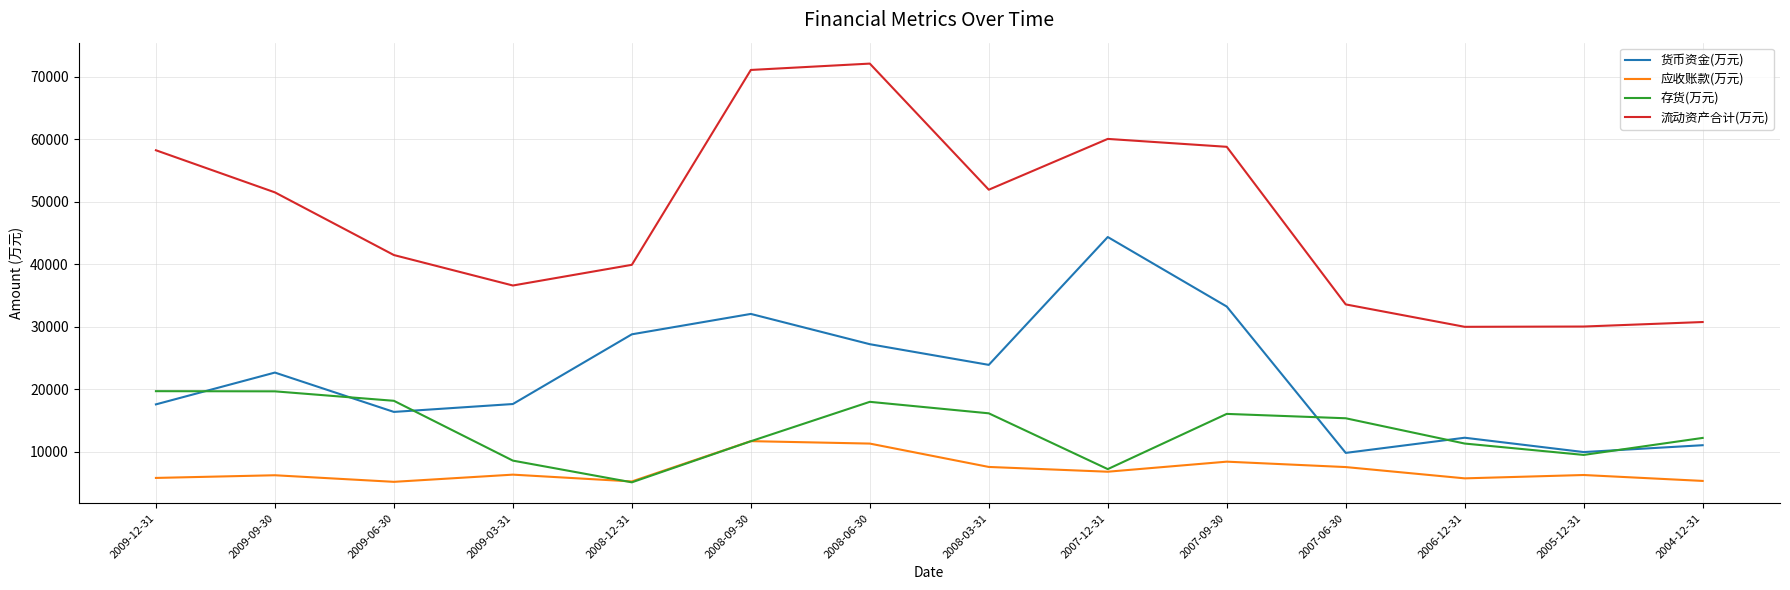

At which category does 流动资产合计(万元) reach its first local peak?

2008-06-30